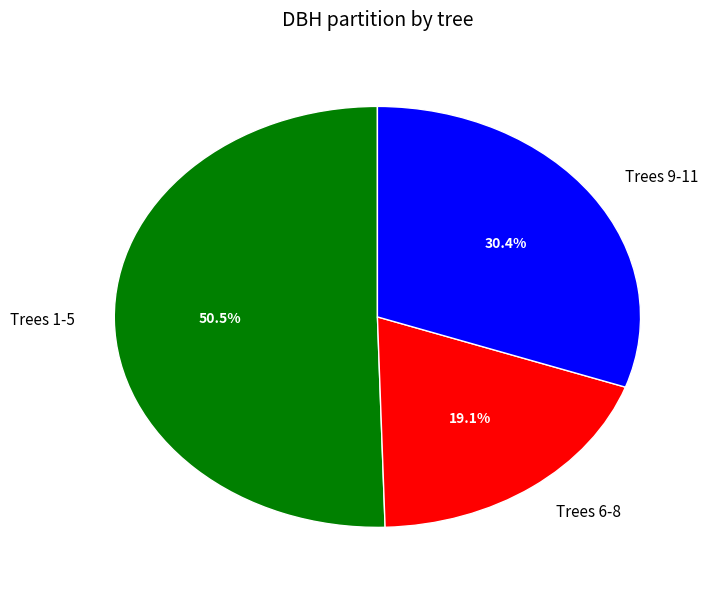

To the nearest percent, what is the average slice percentage?

33%